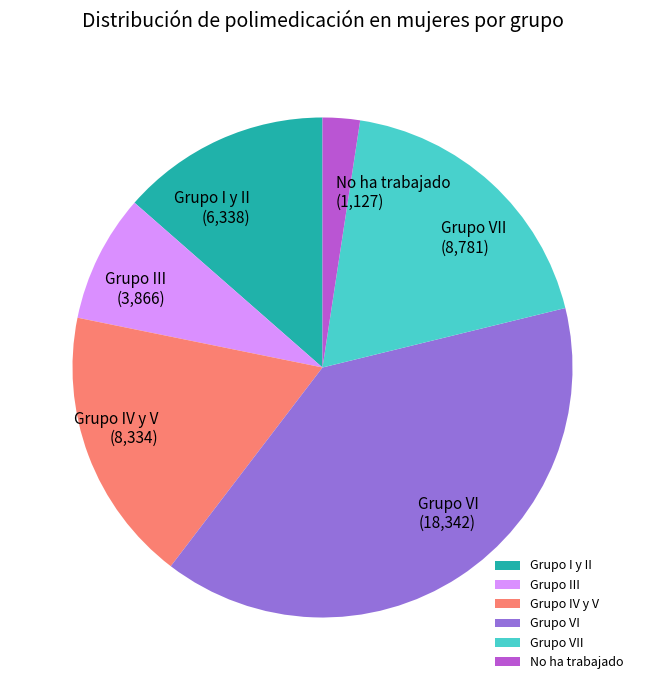

What is the largest slice in the pie chart?

Grupo VI